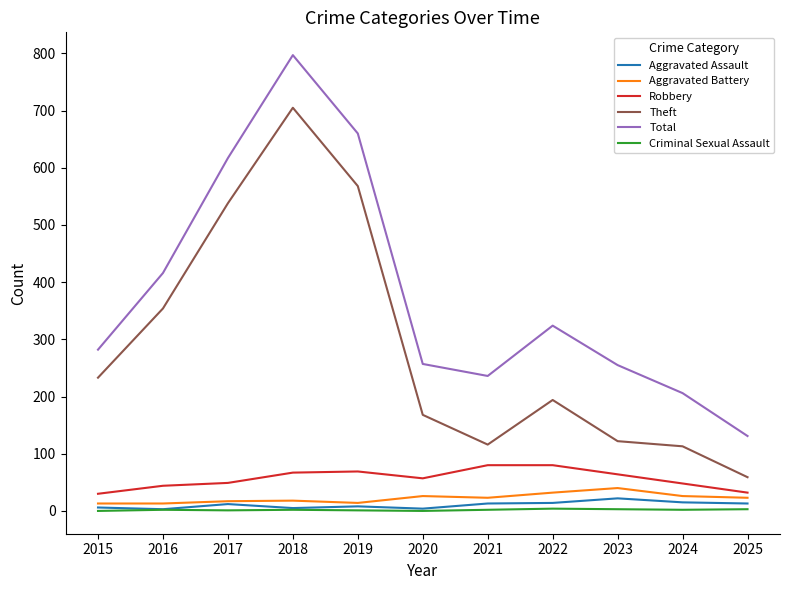

What is the sum of the Criminal Sexual Assault values at 2022 and 2016?

6